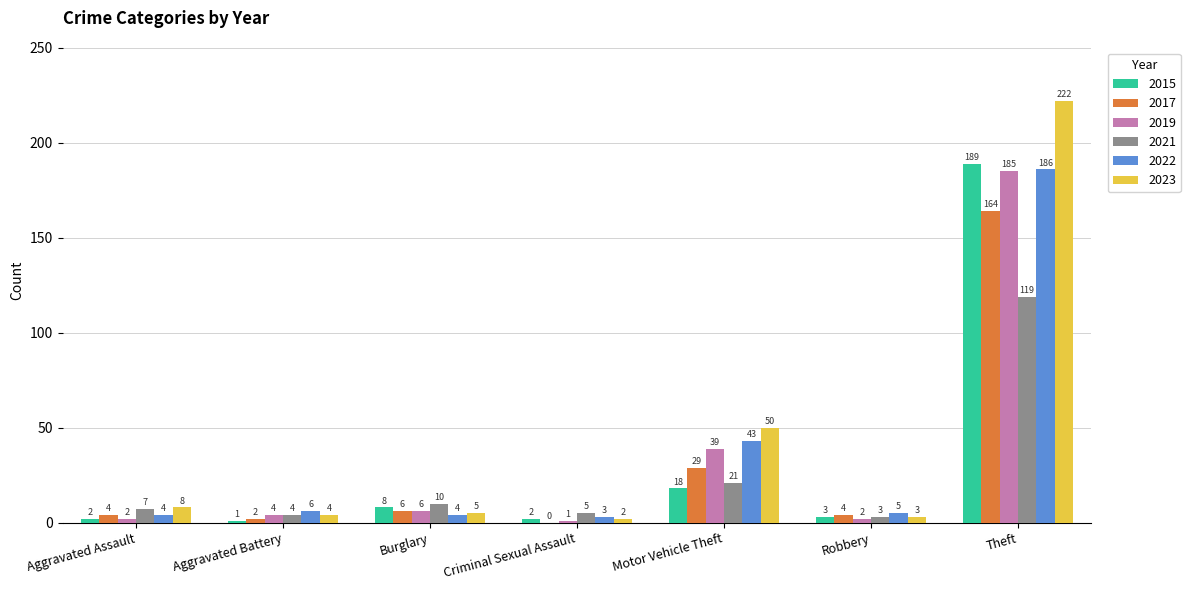

What is the sum of all 2017 values?

209